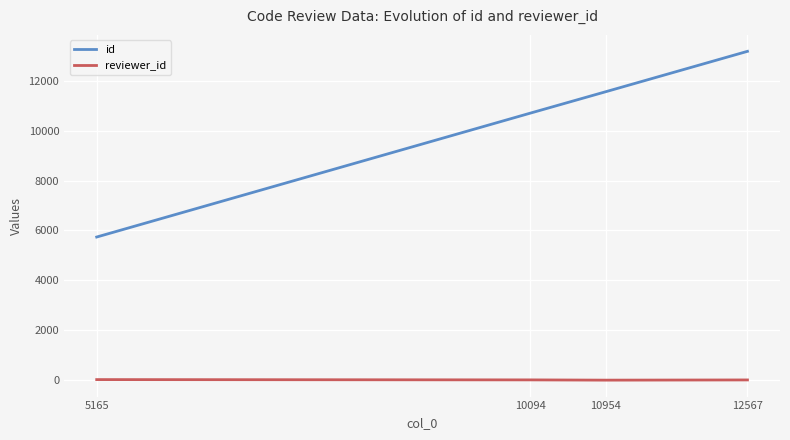

In reviewer_id, how many points are lower than both neighbors (excluding endpoints)?

1